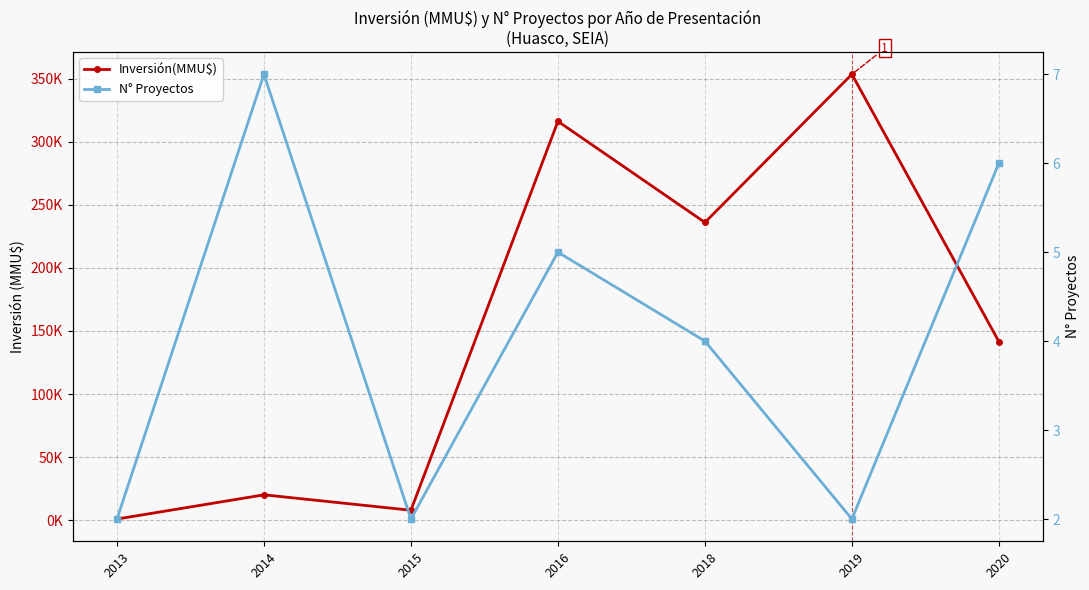

At how many categories does at least one series exceed 100138?

4